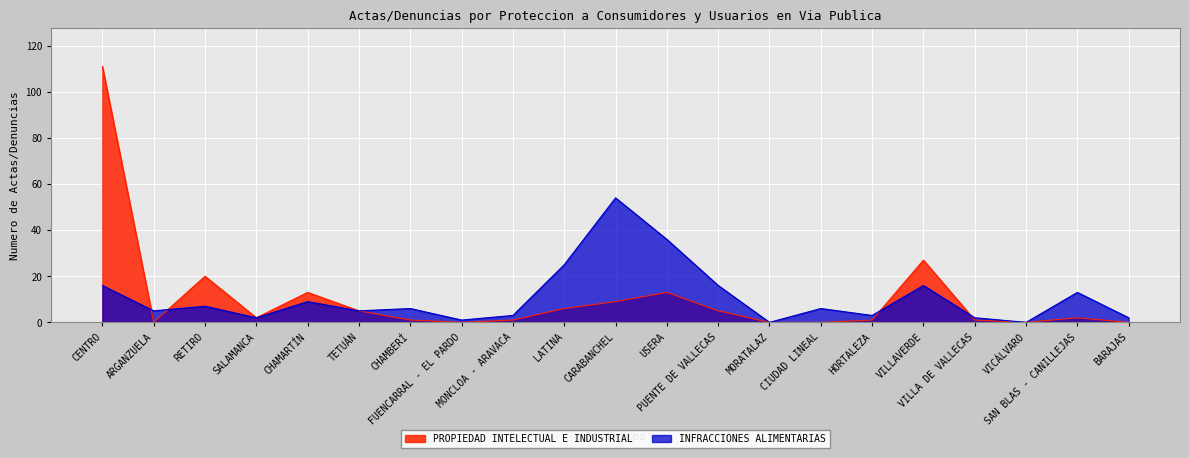

What is the label of the 5th point from the left?

CHAMARTÍN